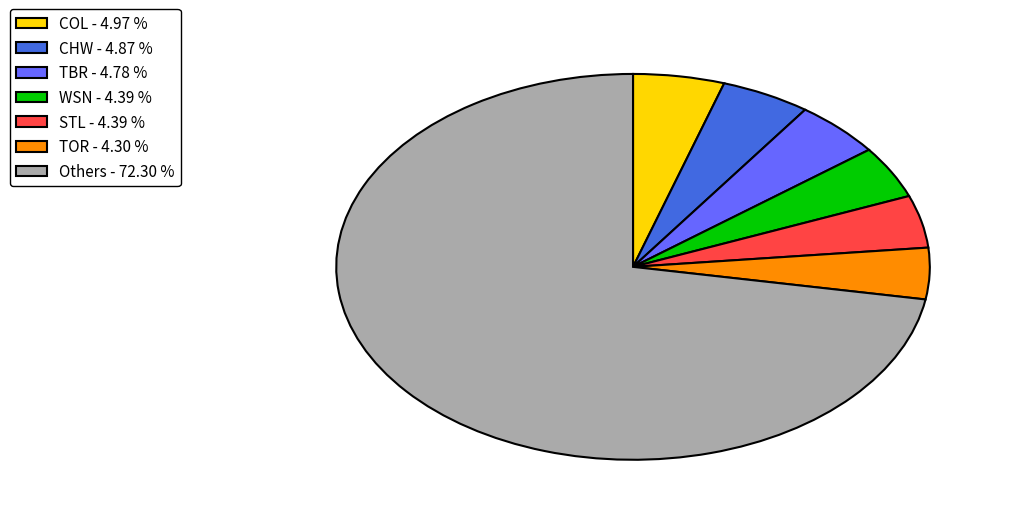

Which slice represents more than half of the pie?

Others - 72.30 %